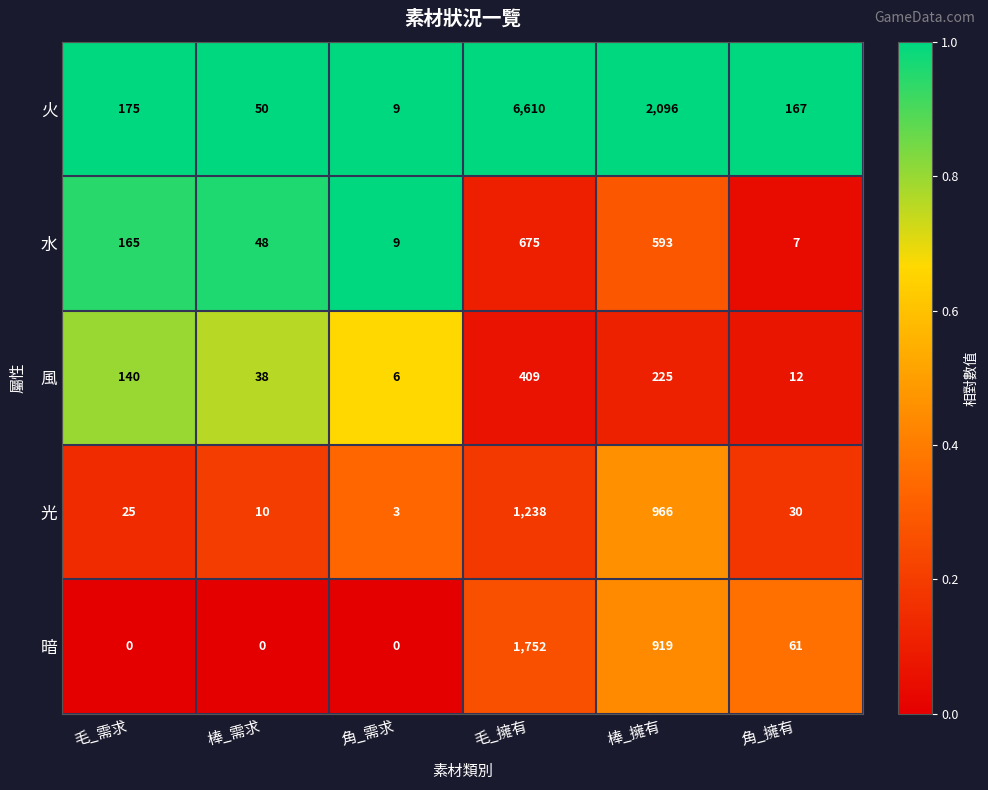

What is the difference between the maximum and minimum values in the 光 series?

1235